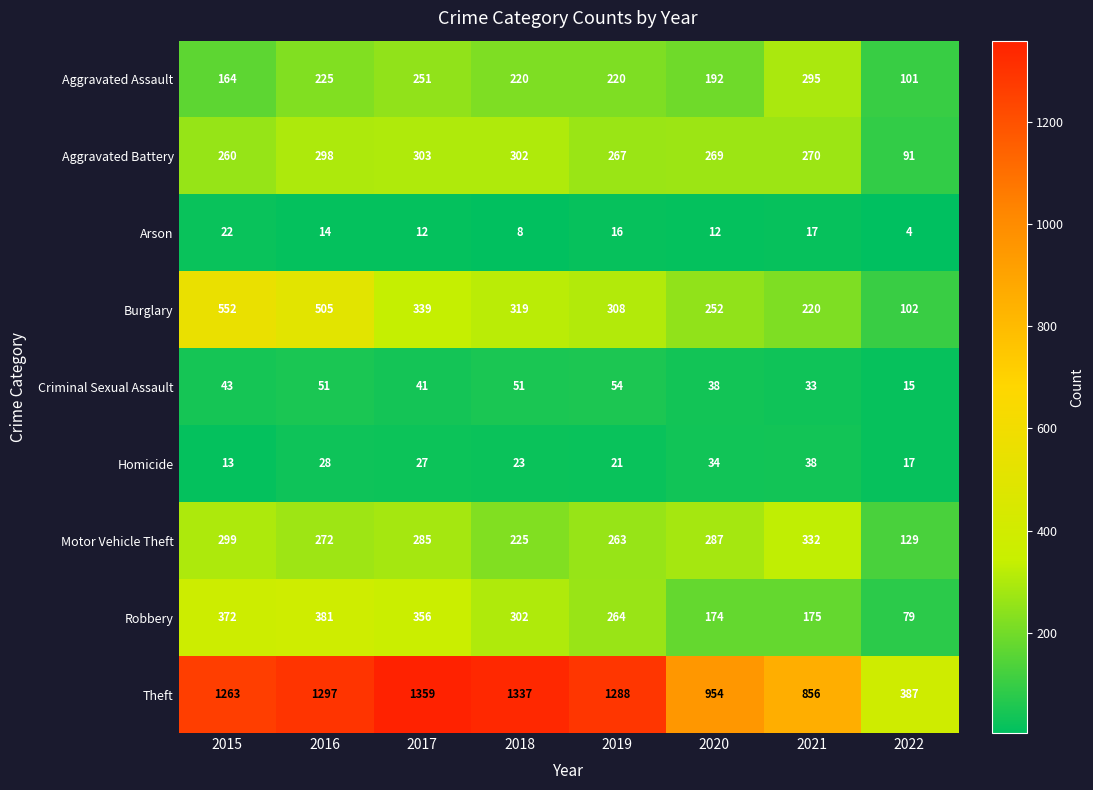

What is the difference between the second highest and minimum values in the Burglary series?

403